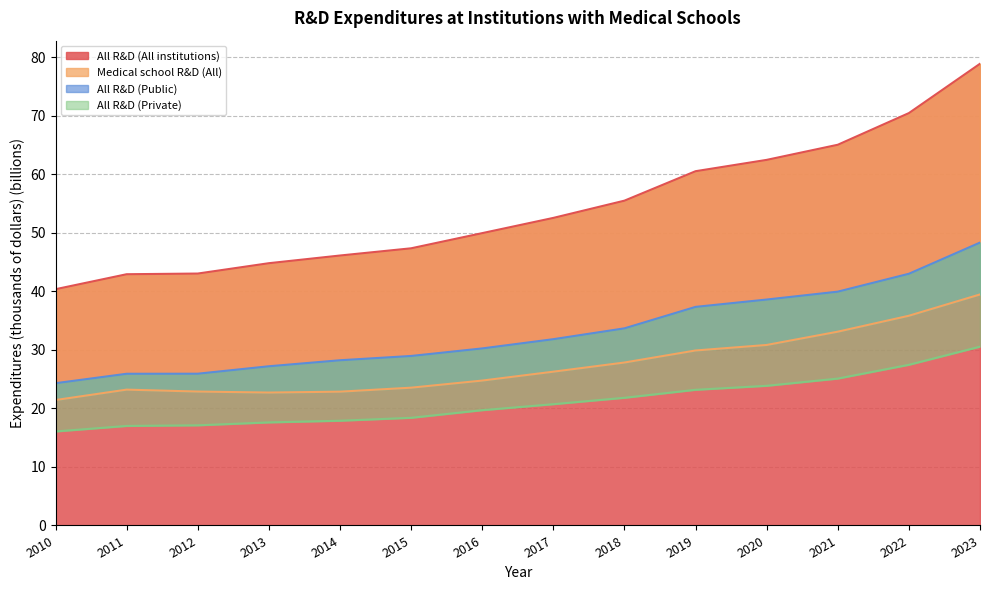

True or false: All R&D (Public) and All R&D (Private) cross at least once.

False